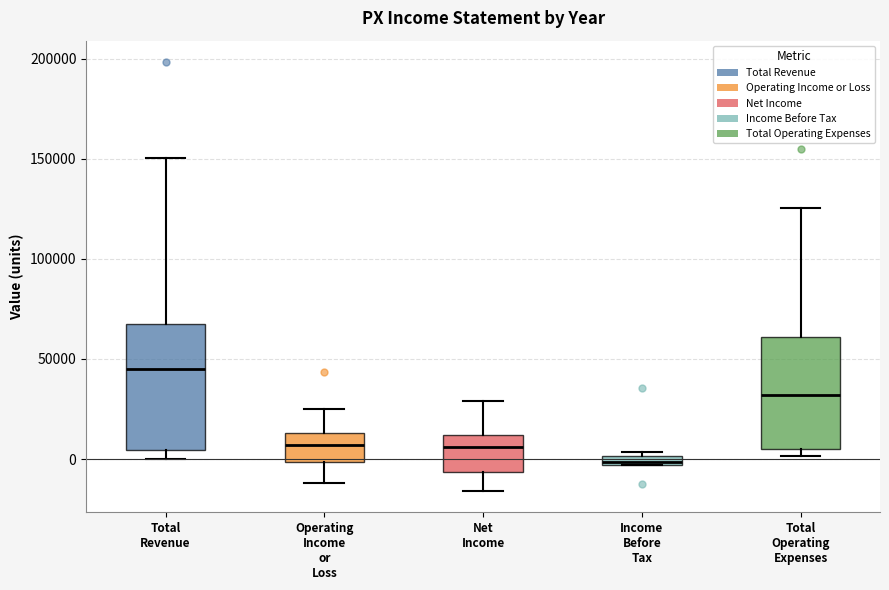

Where does the median line of the box for Total Revenue sit on the y-axis? The values are not printed on the chart, so give them approximately, as read against the axis.

45000